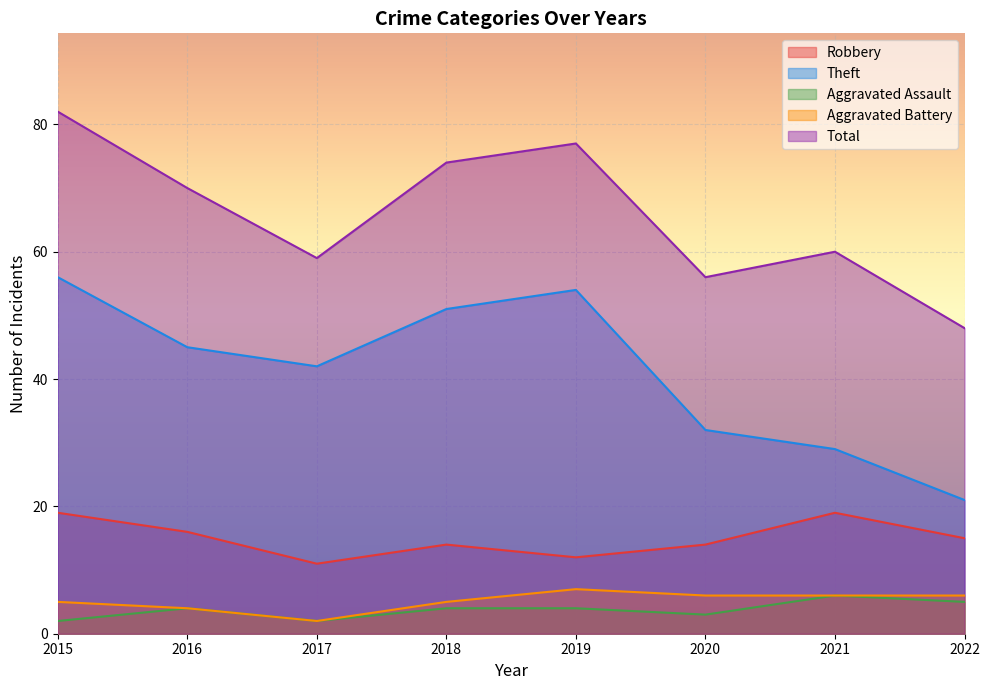

Reading left to right, extract all data points from this chart.

Robbery: 2015=19	2016=16	2017=11	2018=14	2019=12	2020=14	2021=19	2022=15
Theft: 2015=56	2016=45	2017=42	2018=51	2019=54	2020=32	2021=29	2022=21
Aggravated Assault: 2015=2	2016=4	2017=2	2018=4	2019=4	2020=3	2021=6	2022=5
Aggravated Battery: 2015=5	2016=4	2017=2	2018=5	2019=7	2020=6	2021=6	2022=6
Total: 2015=82	2016=70	2017=59	2018=74	2019=77	2020=56	2021=60	2022=48